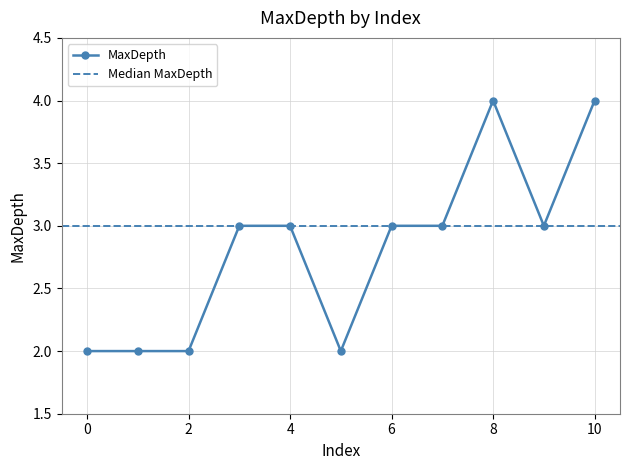

Rank the categories by value from lowest to highest.

0, 1, 2, 5, 3, 4, 6, 7, 9, 8, 10